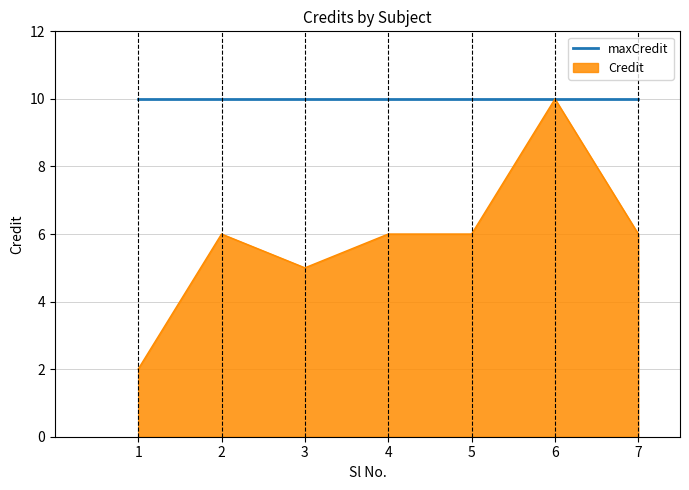

Which series has the widest spread of values?

Credit